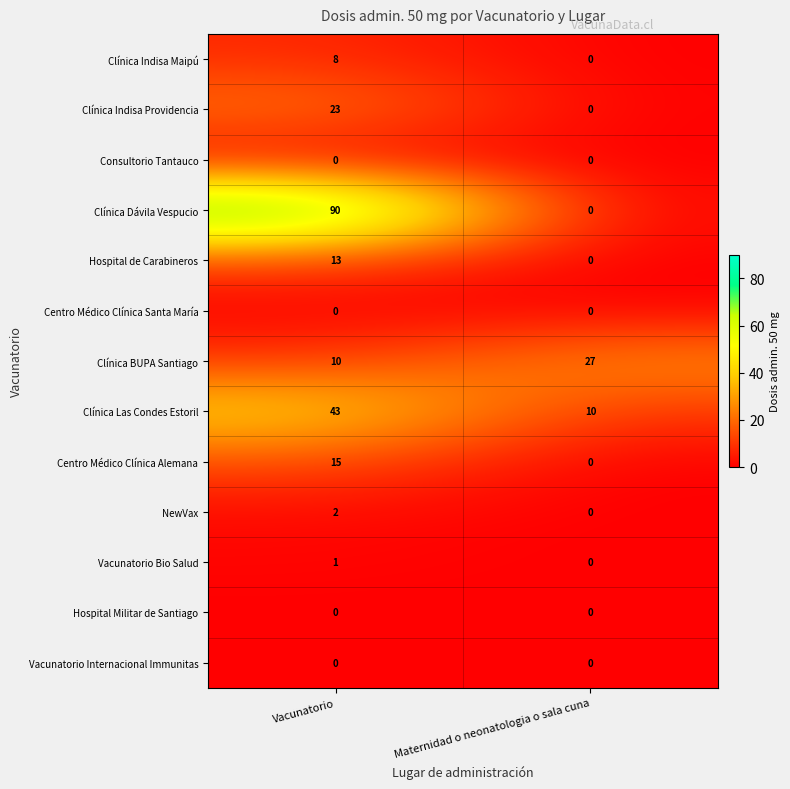

The NewVax series shows 4 at Vacunatorio. True or false?

False